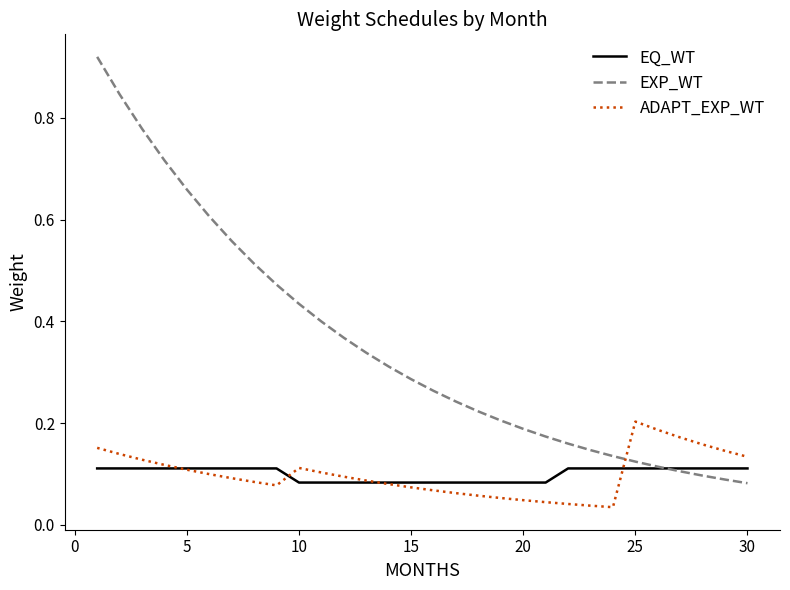

Which series has the widest spread of values?

EXP_WT